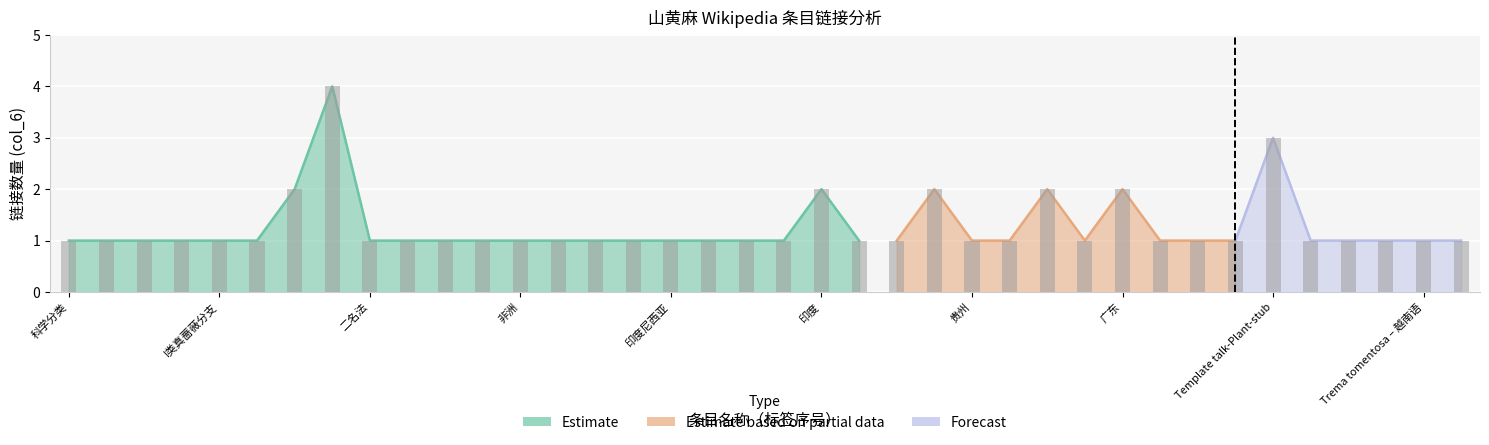

List the labels in order of value, largest first.

山黄麻属, Template talk-Plant-stub, 榆科, 印度, 中国大陆, 海南, 广东, 科学分类, 植物界, 被子植物门, 双子叶植物纲, I类真蔷薇分支, 蔷薇目, 二名法, 学名, 斯里兰卡, 锡金, 非洲, 尼泊尔, 不丹, 中南半岛, 印度尼西亚, 孟加拉国, 台湾岛, 缅甸, 马来半岛, 日本, 贵州, 西藏, 广西, 云南, 四川, 福建, Trema tomentosa – 宿务语, Trema tomentosa – 英语, Trema tomentosa – 瑞典语, Trema tomentosa – 越南语, Trema tomentosa – 瓦瑞语